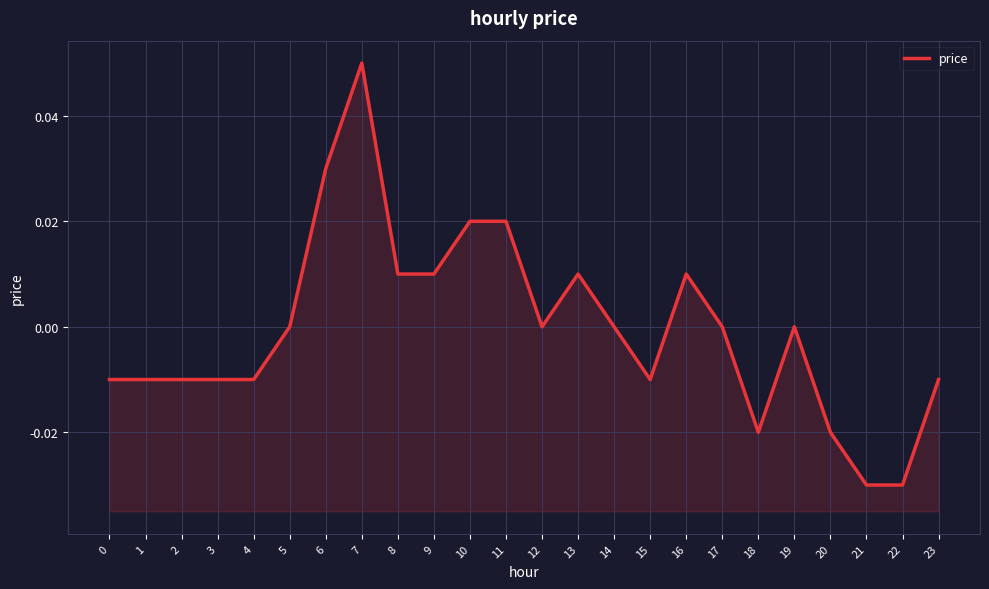

How many values are between 0 and 1?

13